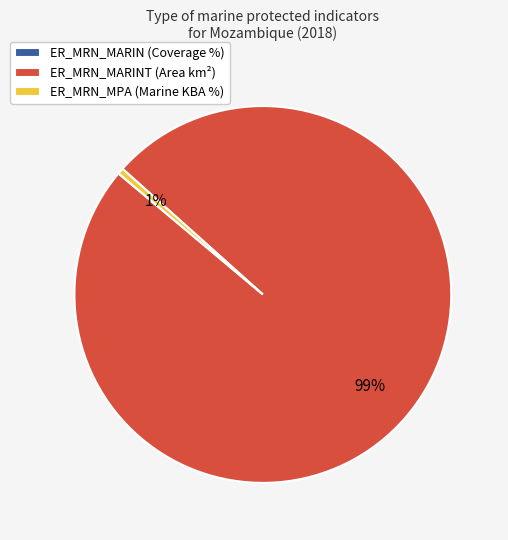

Between ER_MRN_MPA (Marine KBA %) and ER_MRN_MARINT (Area km²), which is larger?

ER_MRN_MARINT (Area km²)